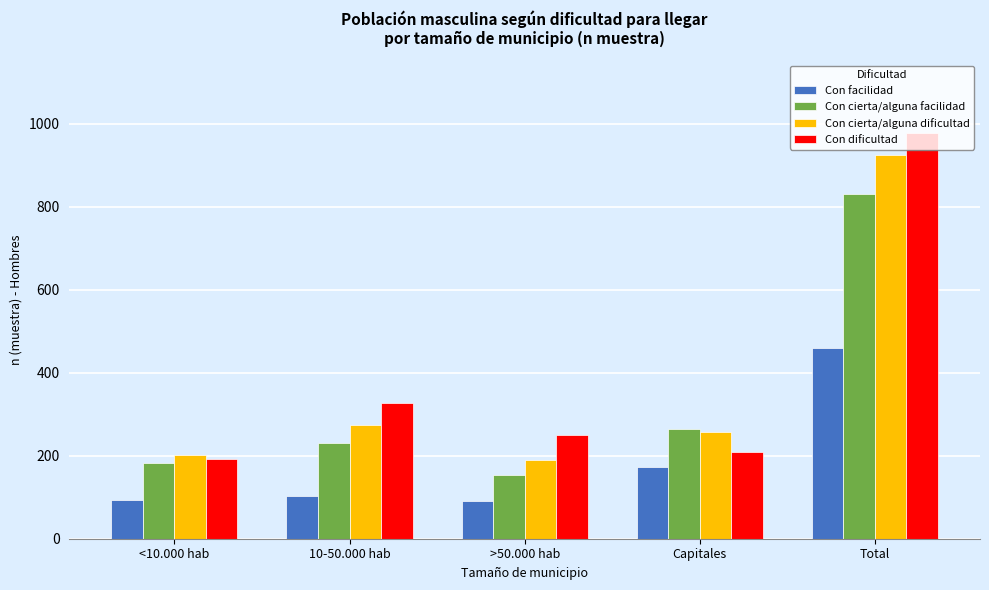

What is the sum of the Con facilidad values at Capitales and Total?

634